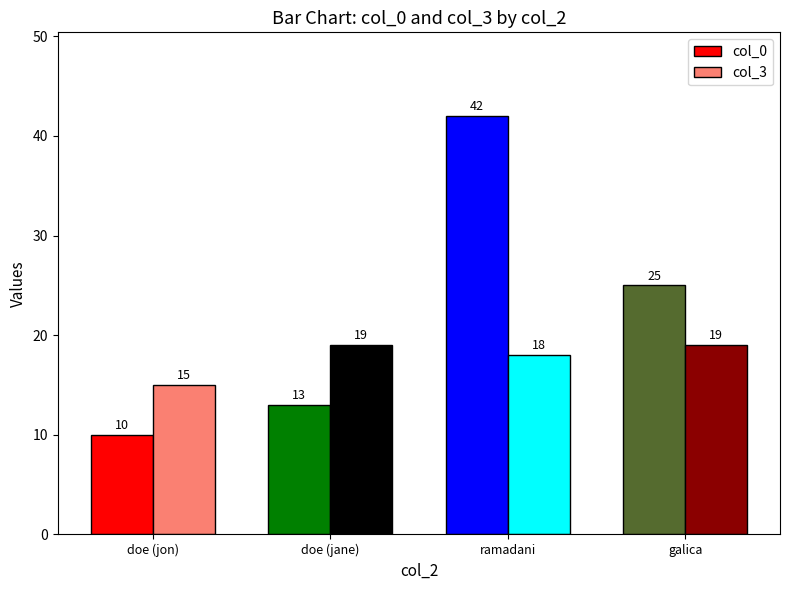

What is the value of the col_0 bar at the 2nd from the left?

13